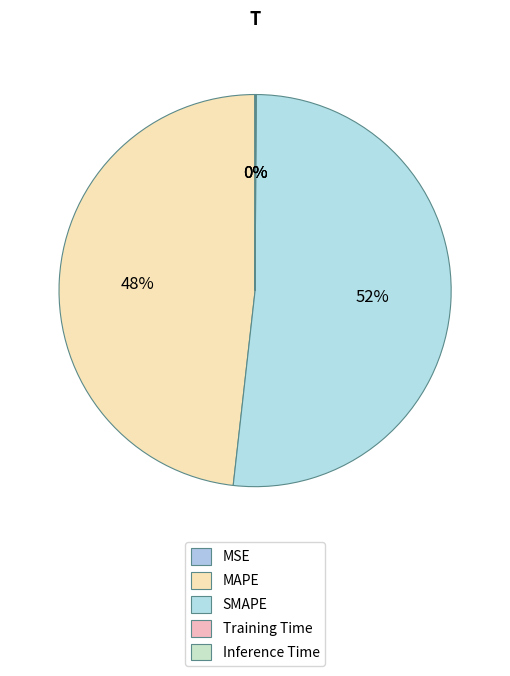

Is there a majority slice in this chart?

Yes